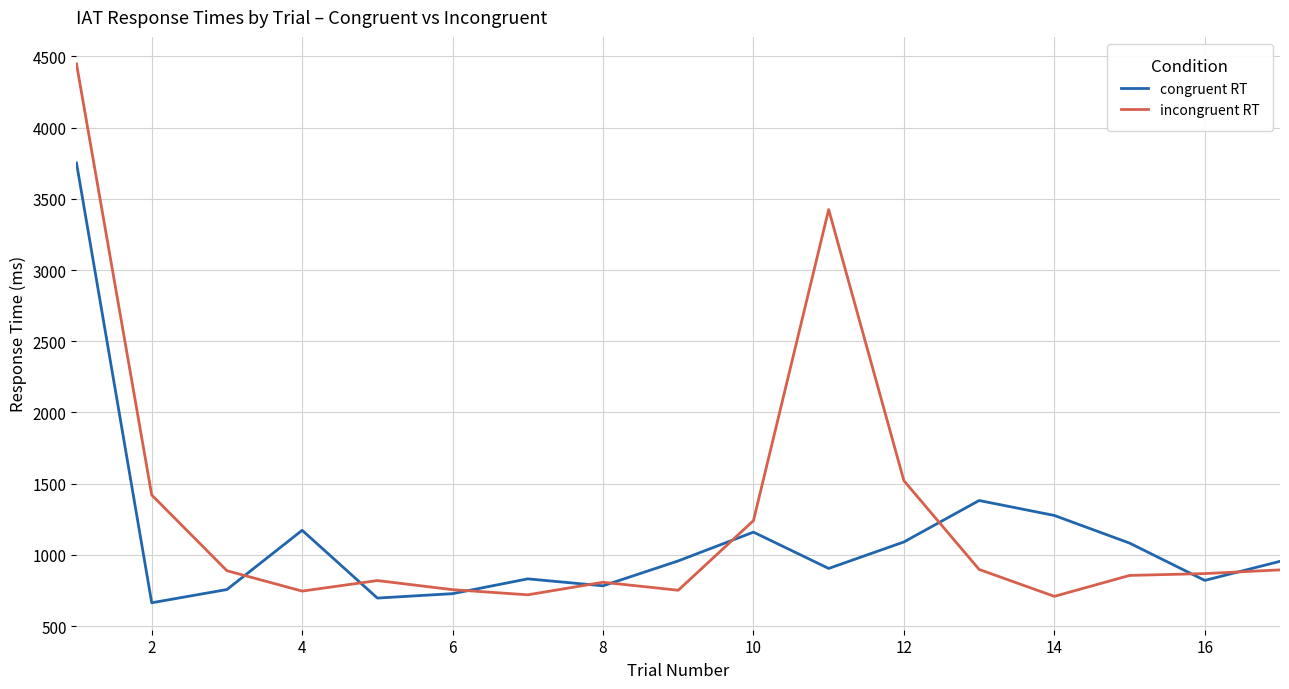

Rank the series by their maximum value, from highest to lowest.

incongruent RT, congruent RT